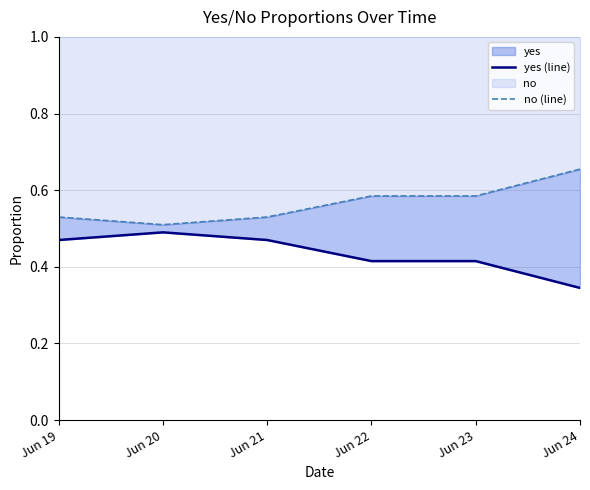

How many interior local peaks does the yes (line) series have?

1